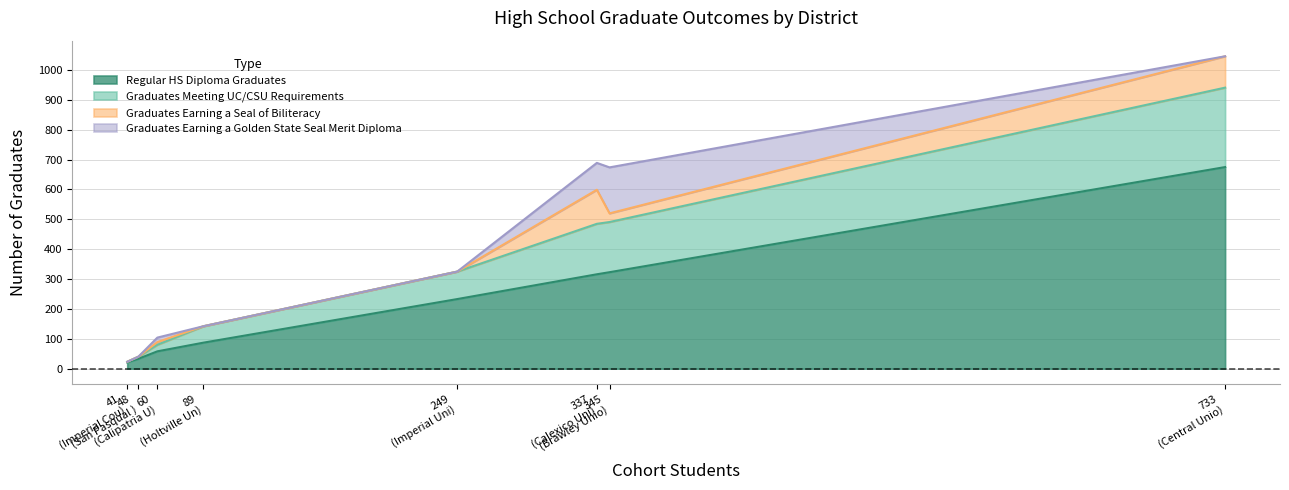

What is the label of the 6th point from the right?

Calipatria Unified